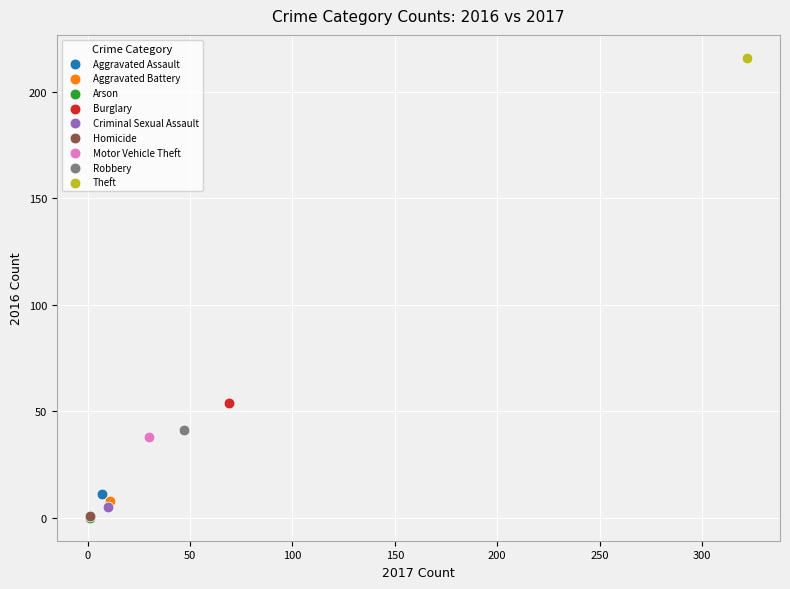

What are all the series names shown in the legend?

Aggravated Assault, Aggravated Battery, Arson, Burglary, Criminal Sexual Assault, Homicide, Motor Vehicle Theft, Robbery, Theft